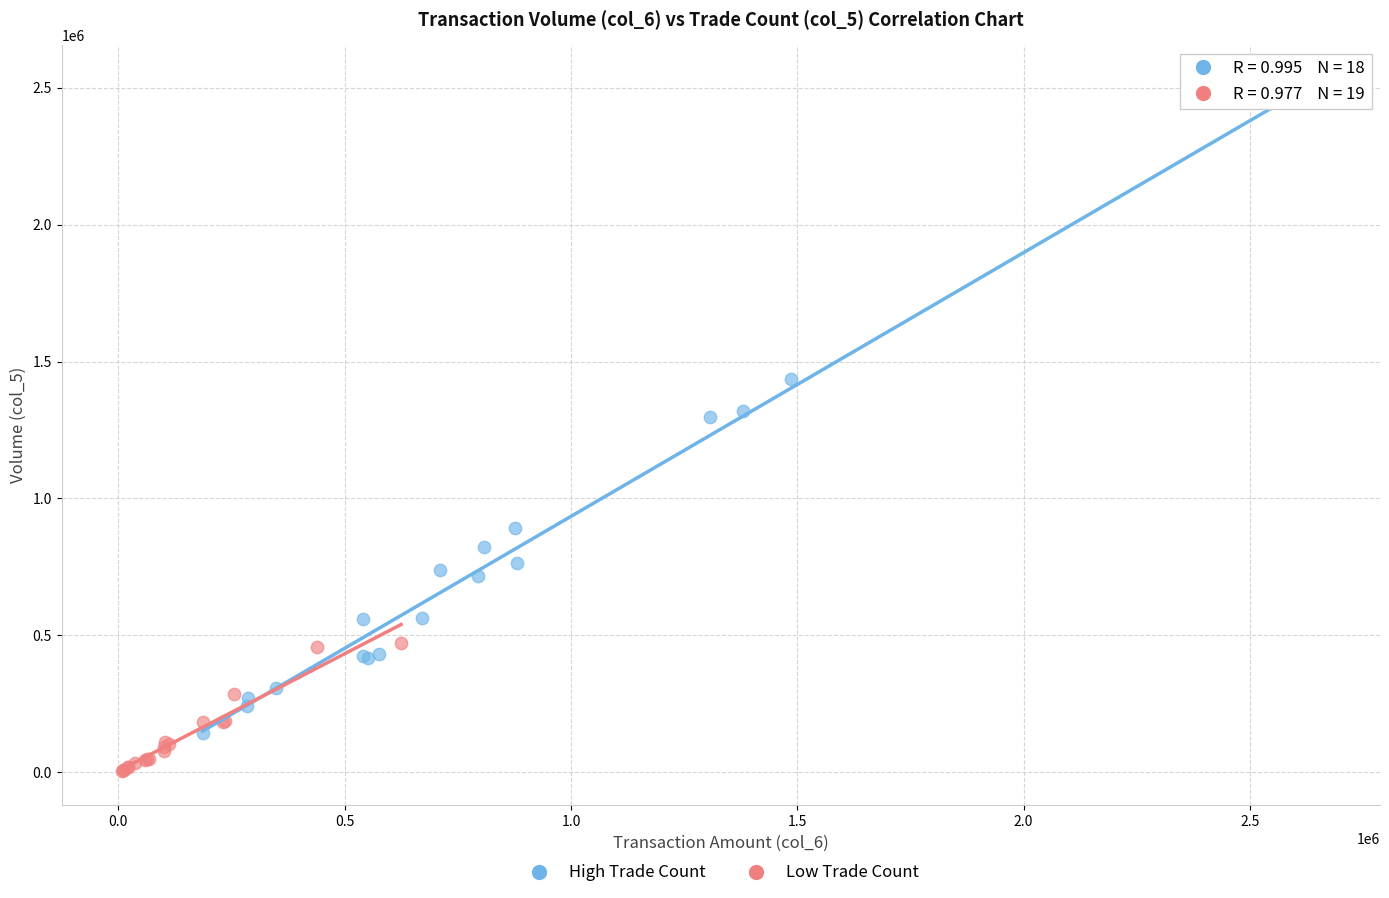

Which series contains the highest Y value?

High Trade Count